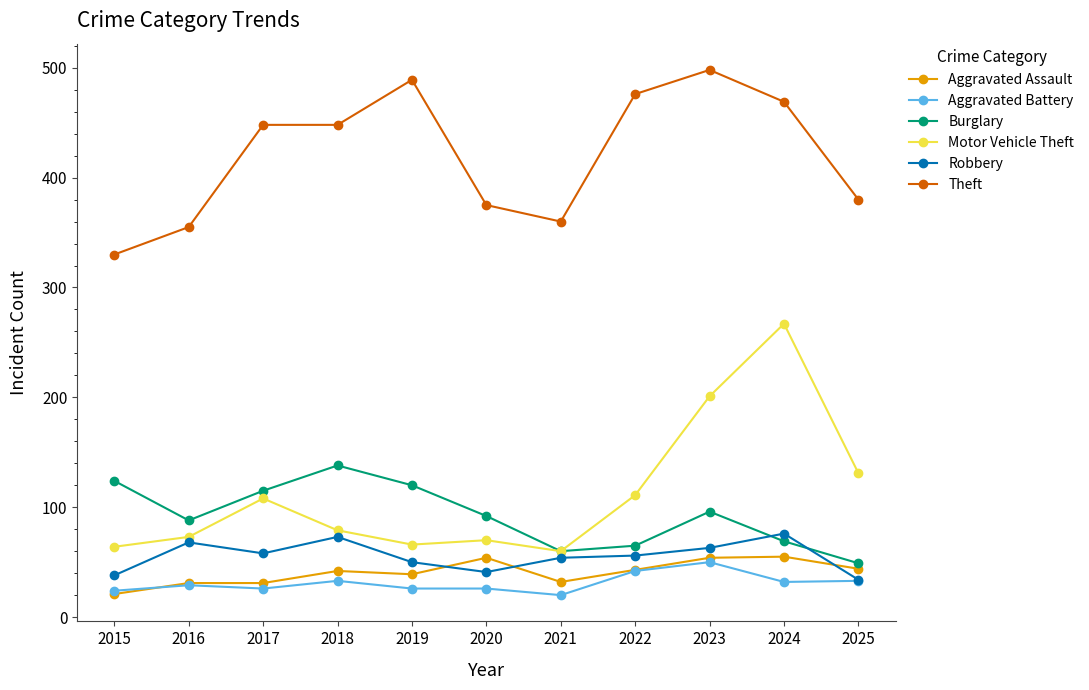

What is the total value across all series at 2024?

968